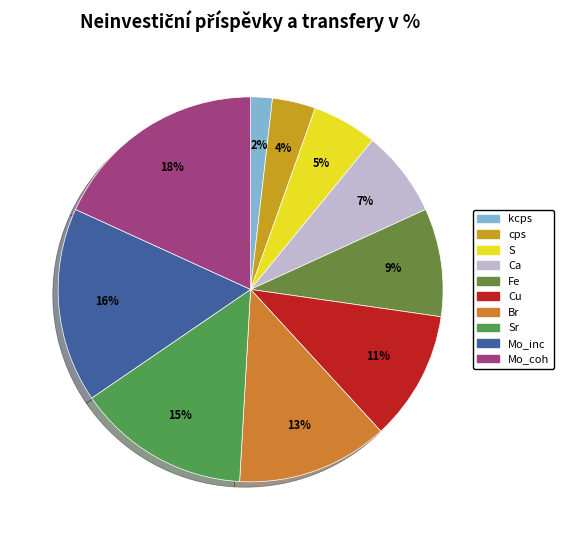

To the nearest percent, what is the average slice percentage?

10%